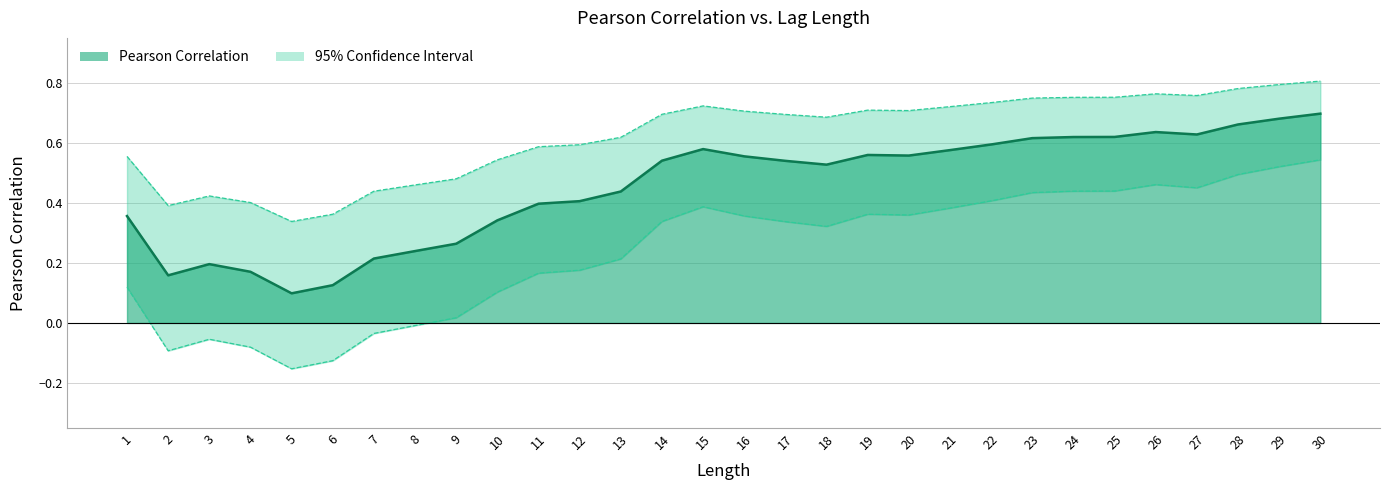

True or false: pearson_cor_95_conf_lower and pearson_cor_value cross at least once.

False